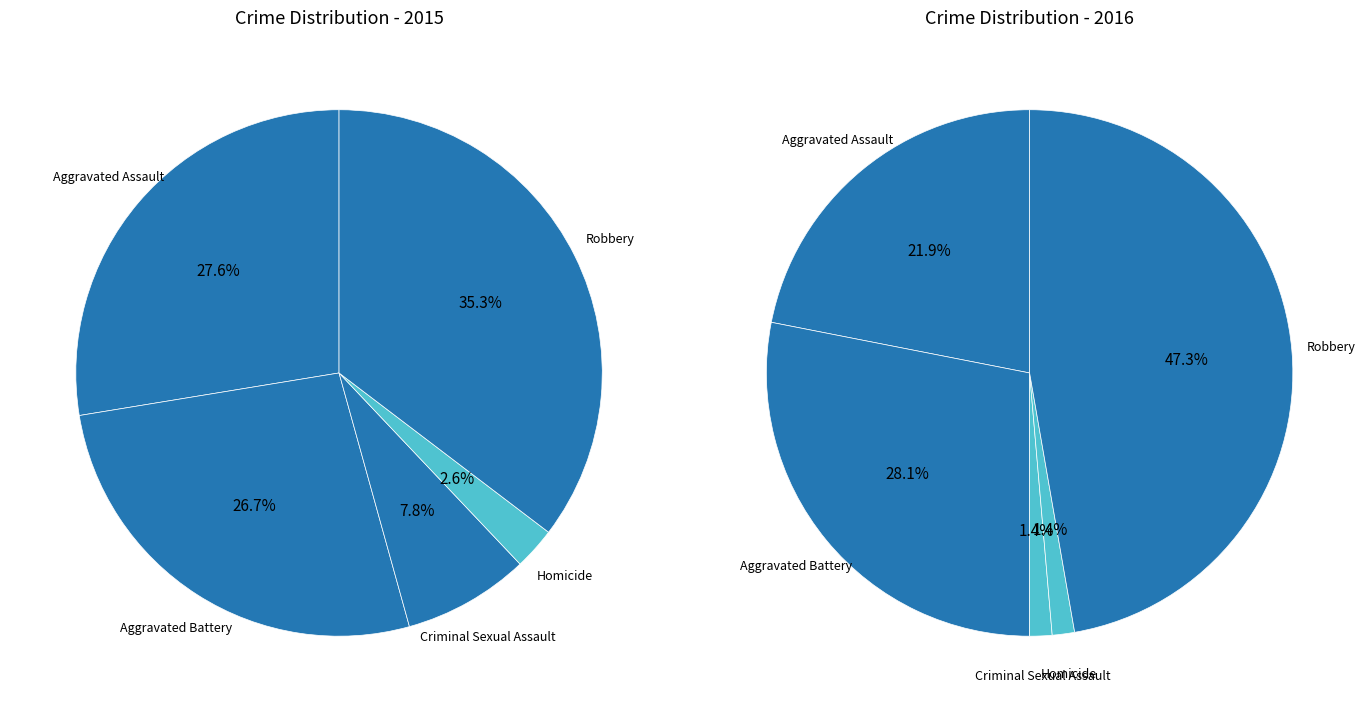

What percentage do Robbery and Homicide together represent?

37.9%